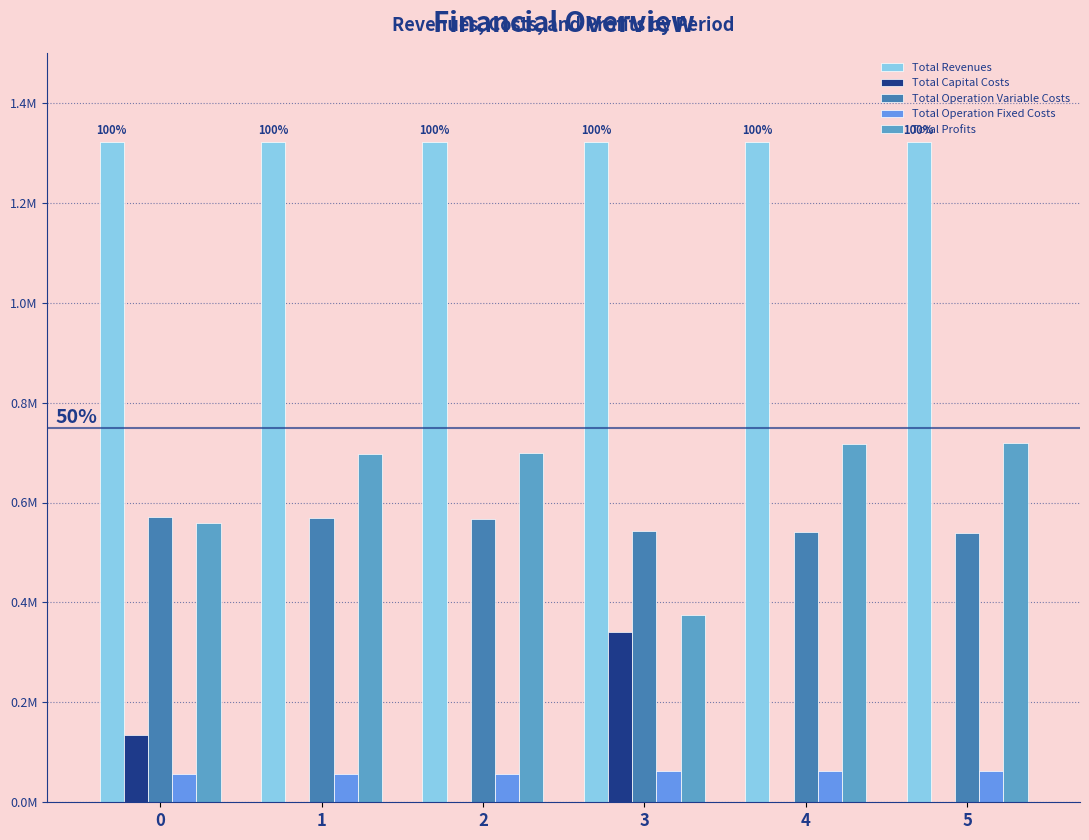

Reading left to right, extract all data points from this chart.

Total Revenues: 0=1322305.8	1=1322305.8	2=1322305.8	3=1322345.9	4=1322345.9	5=1322345.9
Total Capital Costs: 0=135520.0	1=0.0	2=0.0	3=341248.0	4=0.0	5=0.0
Total Operation Variable Costs: 0=570914.1	1=568856.1	2=566795.4	3=543094.1	4=541151.2	5=539205.6
Total Operation Fixed Costs: 0=57035.6	1=57035.6	2=57035.6	3=63411.3	4=63411.3	5=63411.3
Total Profits: 0=558836.1	1=696414.1	2=698474.8	3=374592.5	4=717783.4	5=719729.0